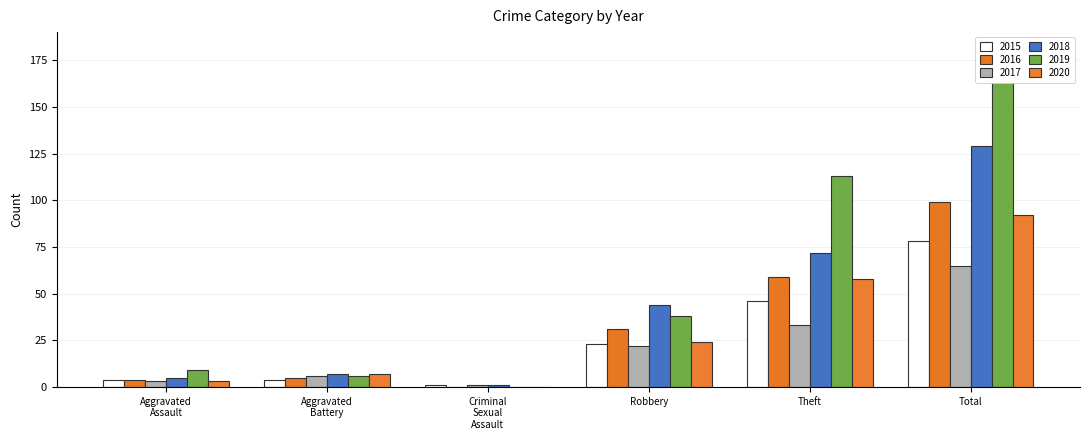

What is the difference between the maximum and minimum values in the 2016 series?

99